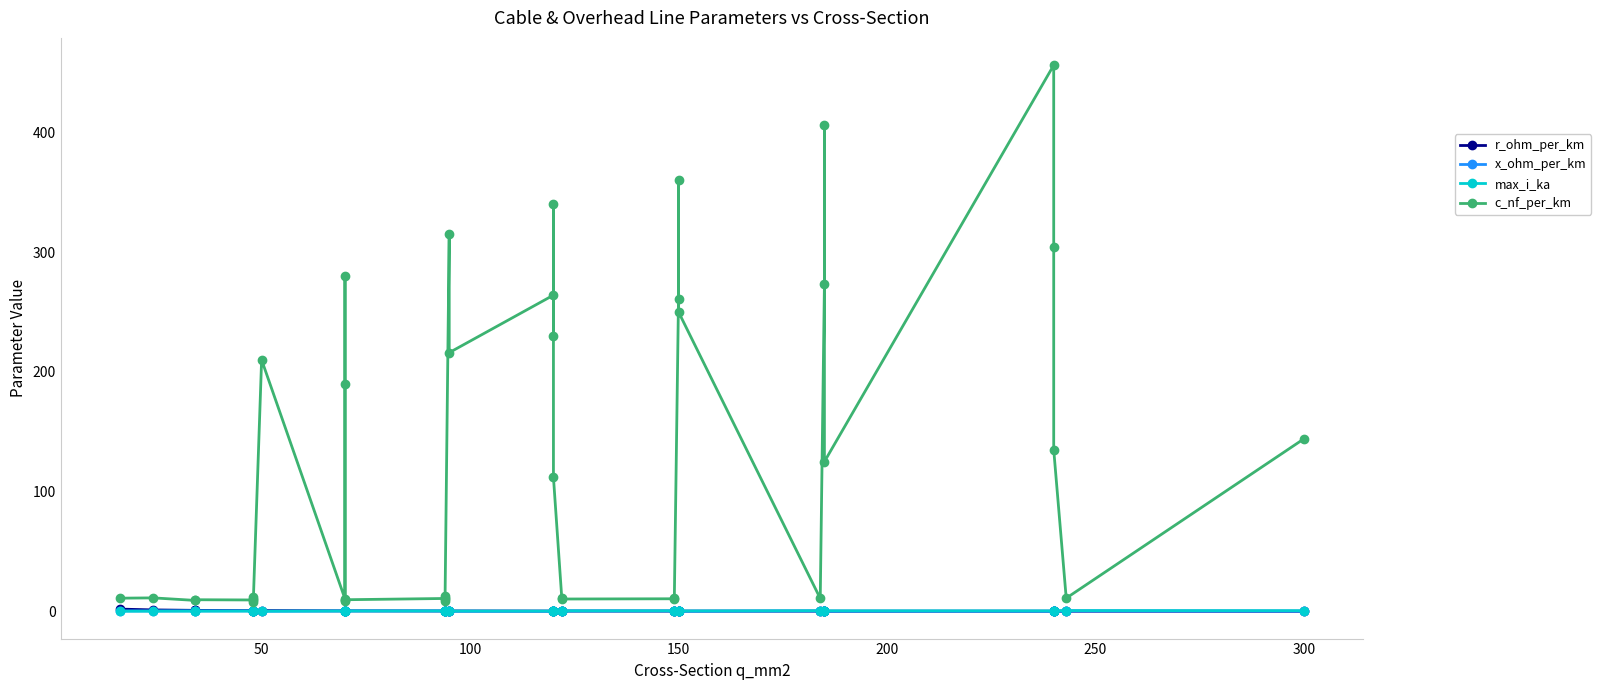

True or false: c_nf_per_km has more than 1 interior local peaks.

True